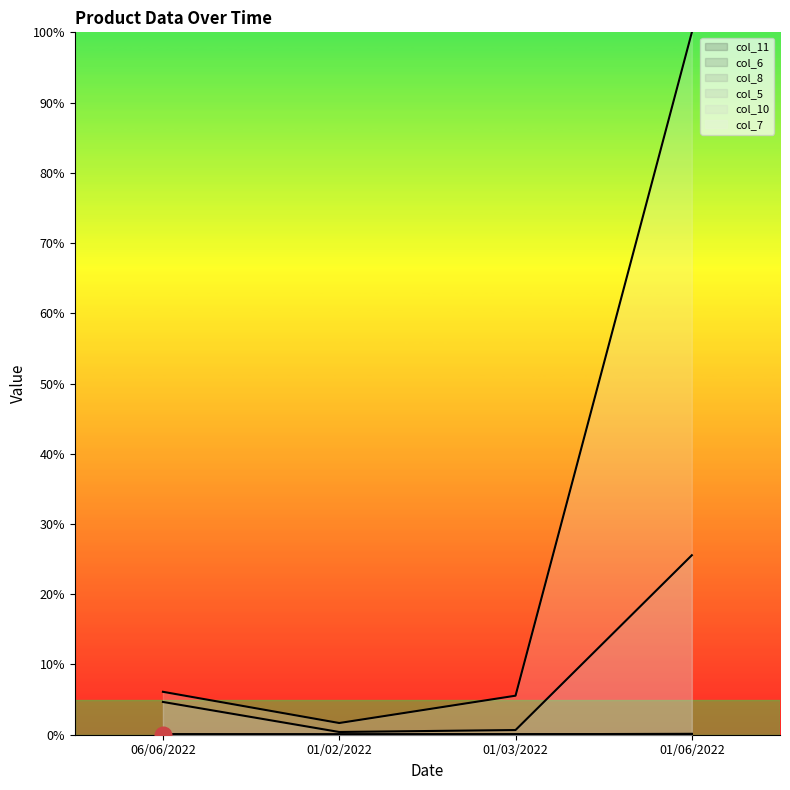

Is the value of col_5 at 01/06/2022 greater than the value of col_8 at 01/06/2022?

No